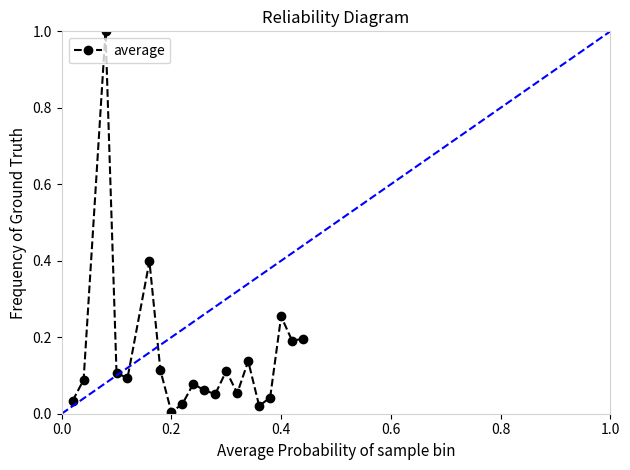

What is the maximum value shown in the chart?

1.0